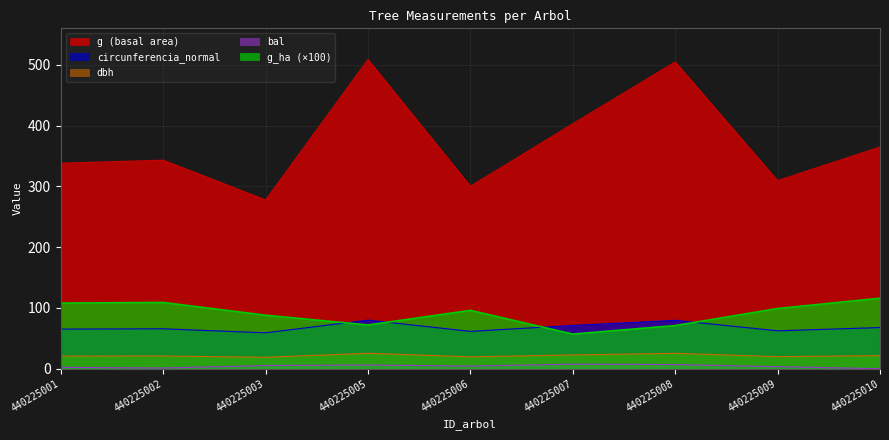

Where is the first local minimum for bal?

440225002